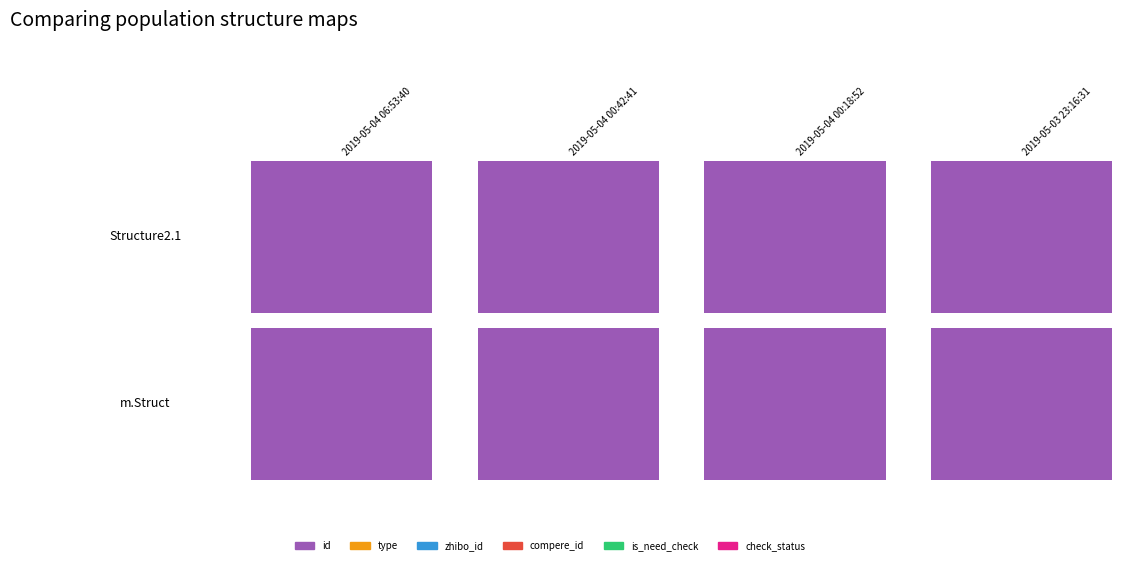

Which series has the largest total across all categories?

id